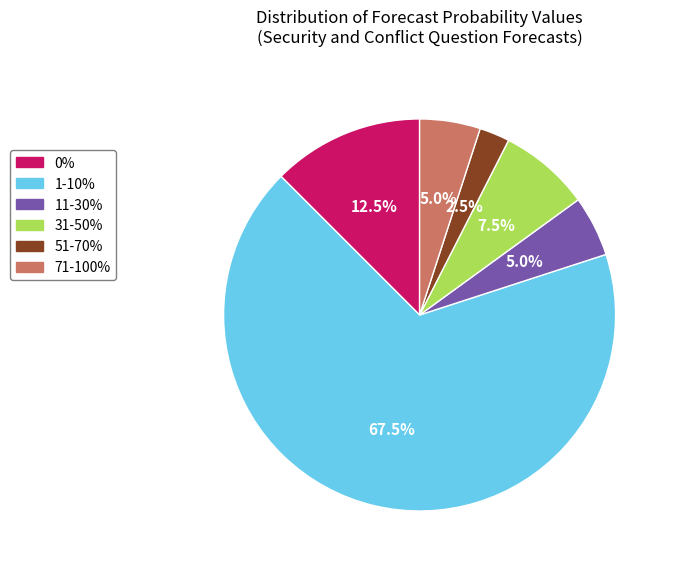

Count the number of slices in the pie.

6